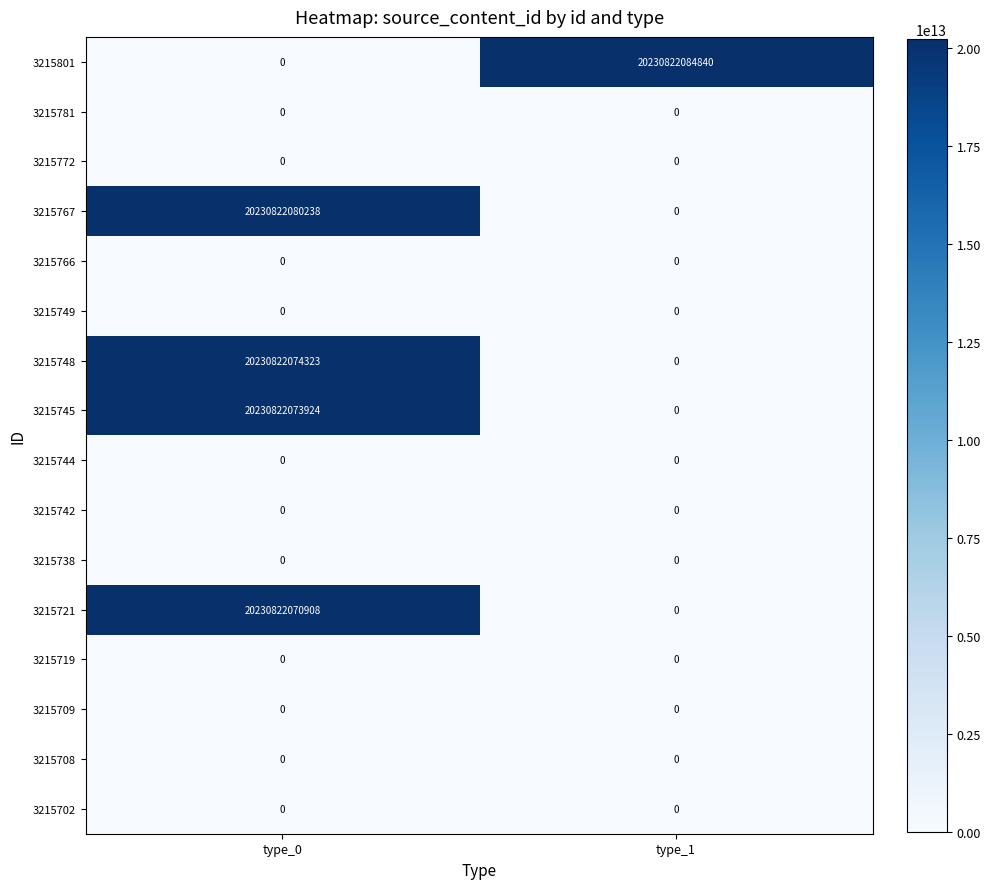

Rank the categories by 3215748 value from lowest to highest.

type_1, type_0